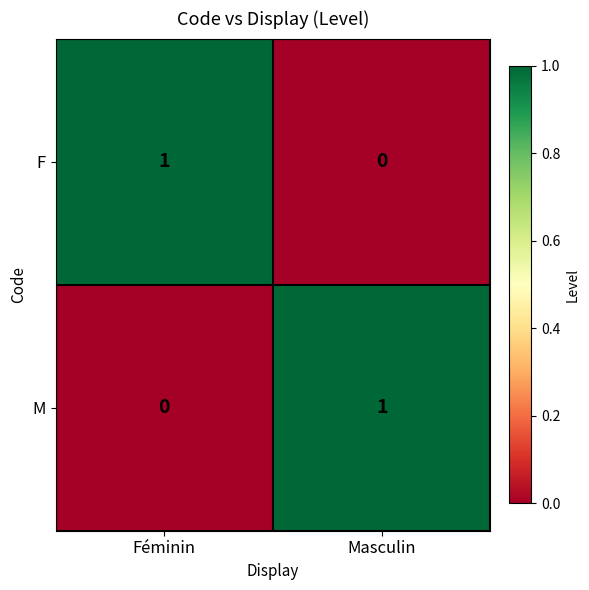

Reading right to left, list all the values displayed in this chart.

F: 0	1
M: 1	0